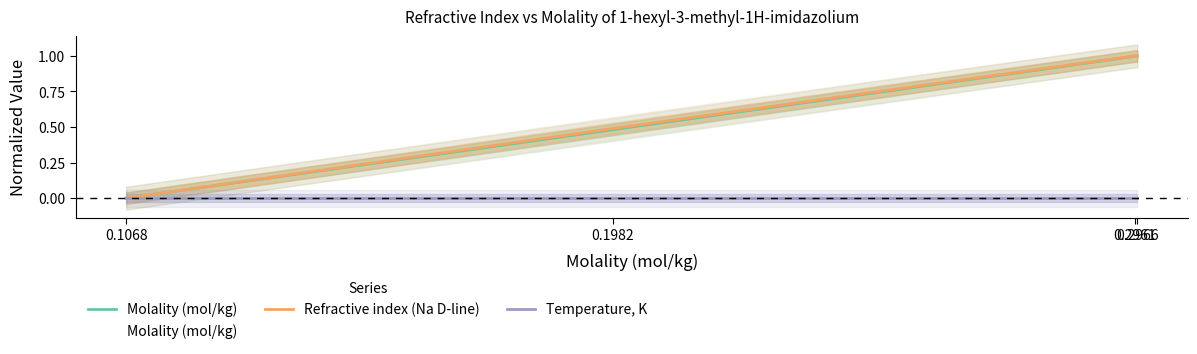

True or false: Refractive index (Na D-line) has more than 2 interior local peaks.

False